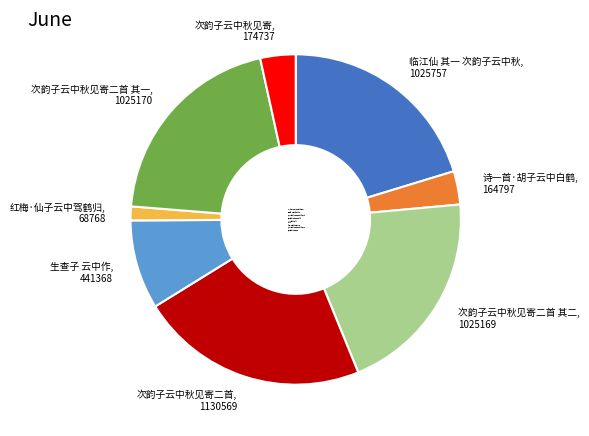

Which has a higher value, 次韵子云中秋见寄二首 or 红梅·仙子云中驾鹤归?

次韵子云中秋见寄二首